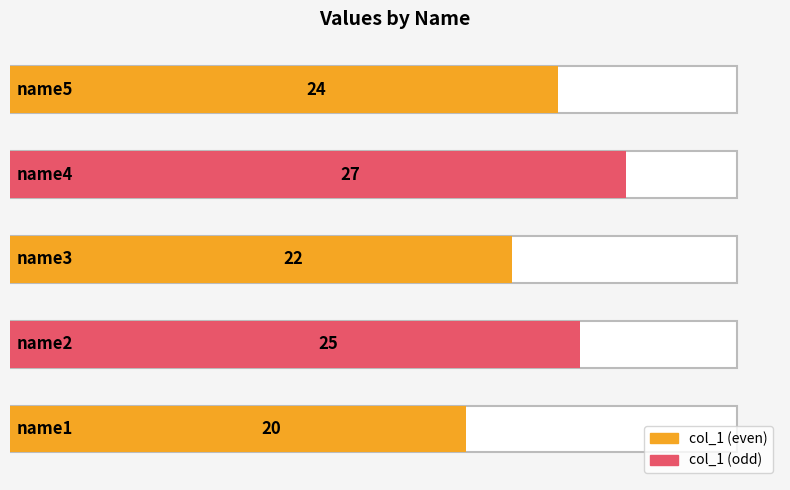

What is the value of the 1st bar from the left?

20